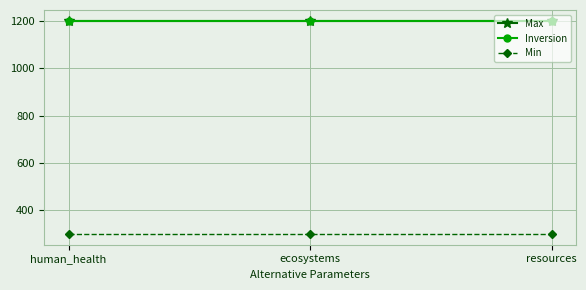

What is the value of the Min point at the 2nd from the left?

300